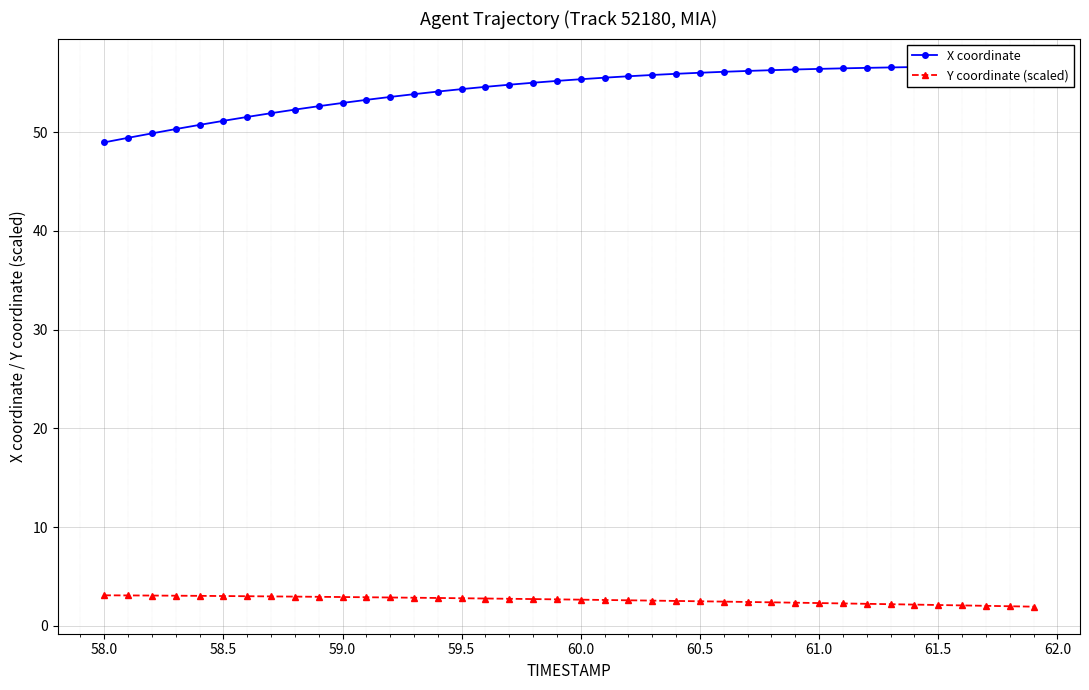

What is the highest value of the Y coordinate (scaled) series?

3.1